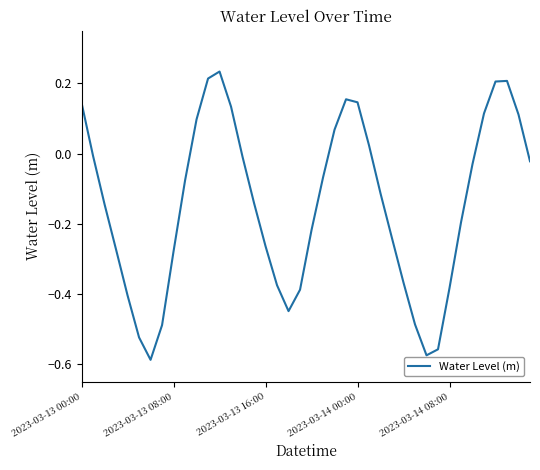

What is the sum of all values?

-5.8